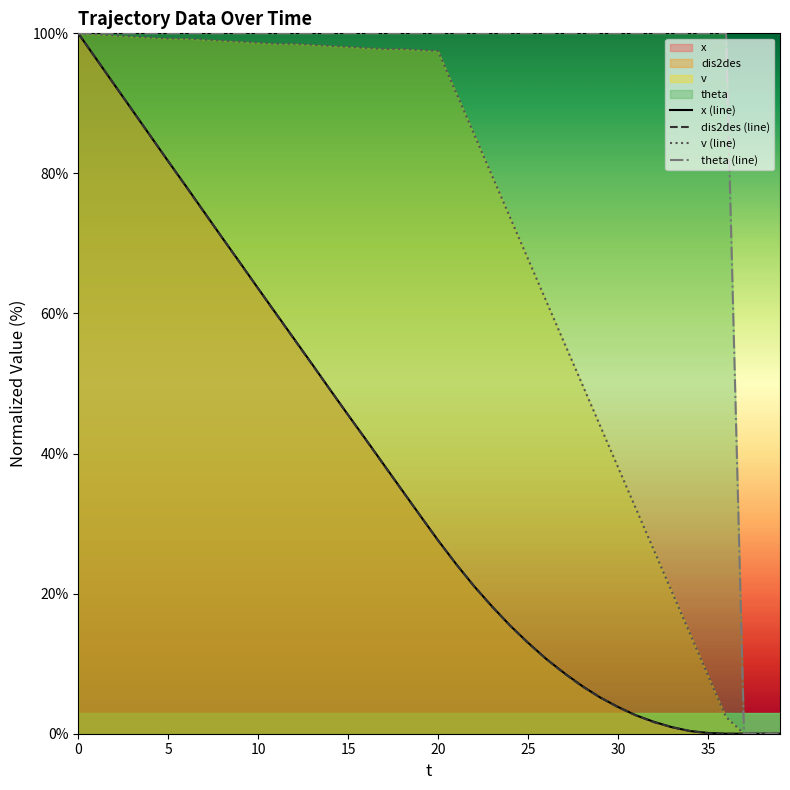

Does the chart display data point markers on the line(s)?

No